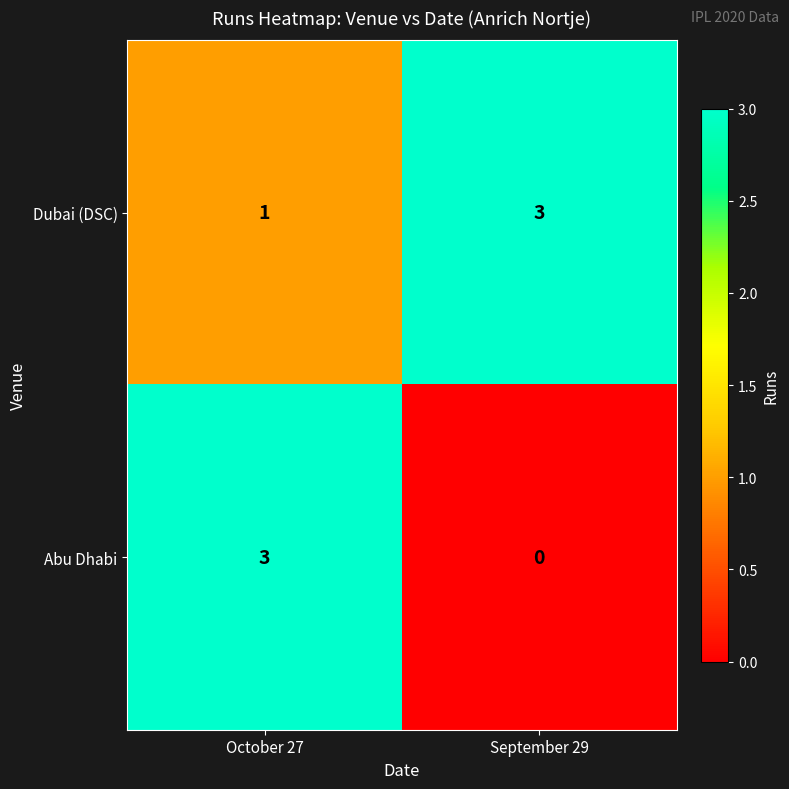

At which category is the sum across all series the highest?

October 27